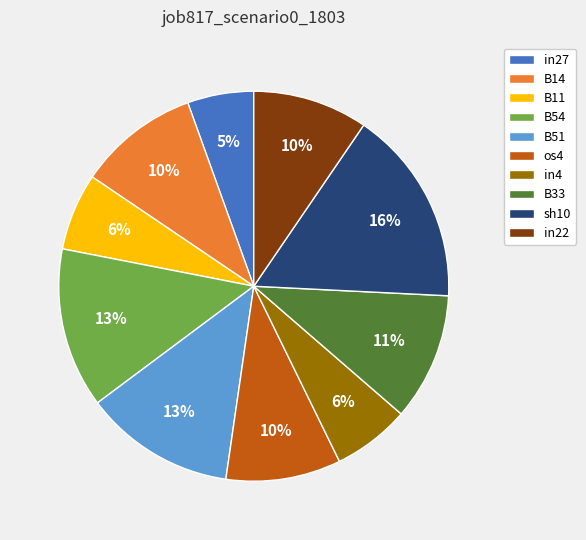

Which has a higher value, B33 or B51?

B51